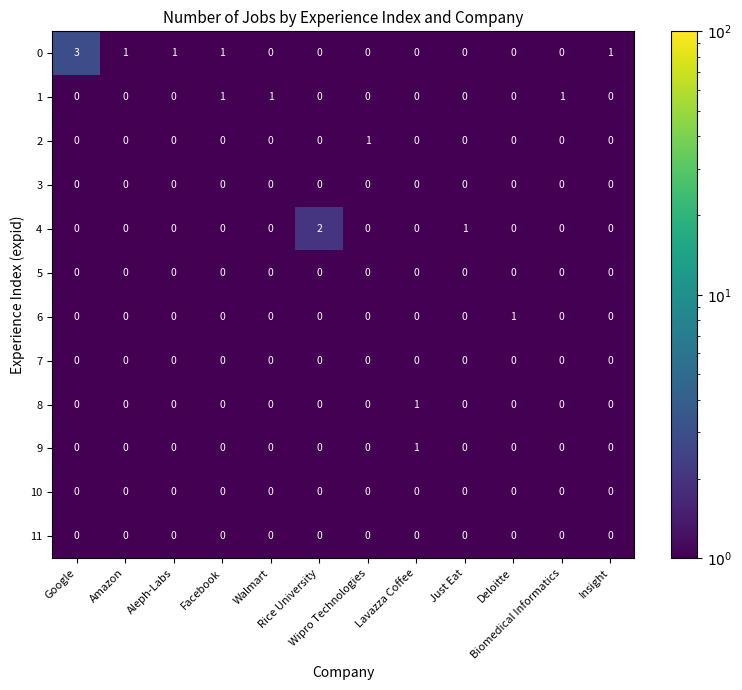

What is the smallest value displayed?

0